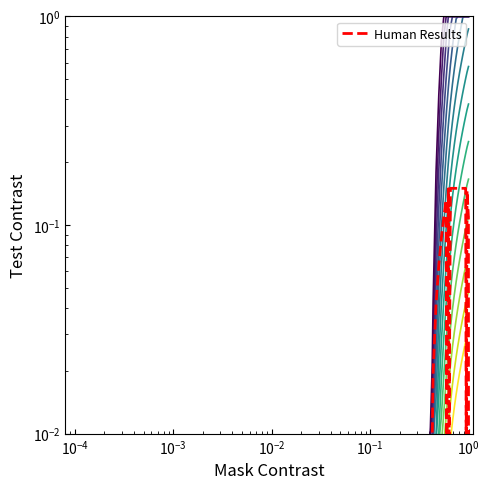

What is the sum of all values?

2.5